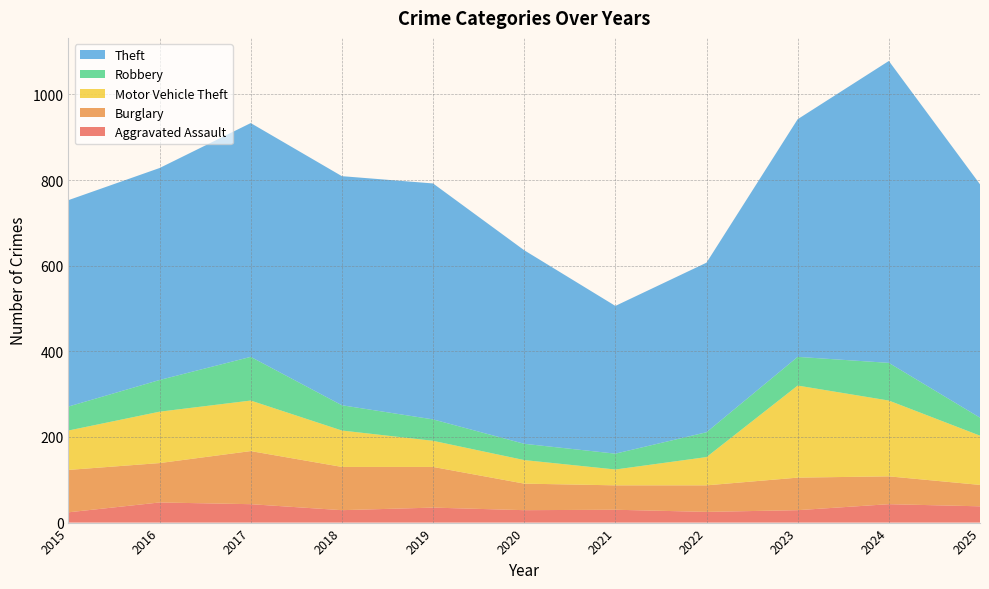

Reading left to right, list all the values displayed in this chart.

Aggravated Assault: 2015=24	2016=47	2017=43	2018=29	2019=35	2020=29	2021=30	2022=25	2023=29	2024=43	2025=38
Burglary: 2015=99	2016=92	2017=124	2018=101	2019=95	2020=62	2021=57	2022=62	2023=76	2024=65	2025=50
Motor Vehicle Theft: 2015=92	2016=120	2017=118	2018=85	2019=61	2020=55	2021=37	2022=66	2023=215	2024=177	2025=115
Robbery: 2015=56	2016=74	2017=102	2018=59	2019=50	2020=38	2021=37	2022=58	2023=67	2024=88	2025=42
Theft: 2015=482	2016=495	2017=546	2018=535	2019=551	2020=452	2021=345	2022=396	2023=555	2024=705	2025=545